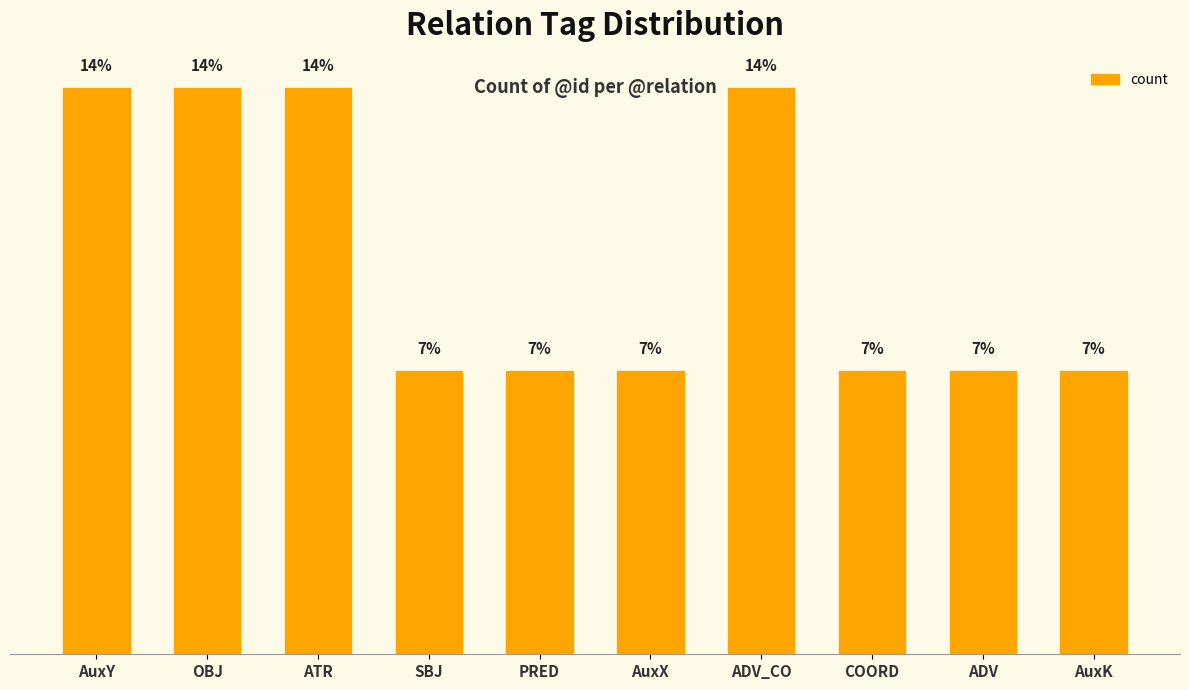

Reading left to right, list all the values displayed in this chart.

2	2	2	1	1	1	2	1	1	1